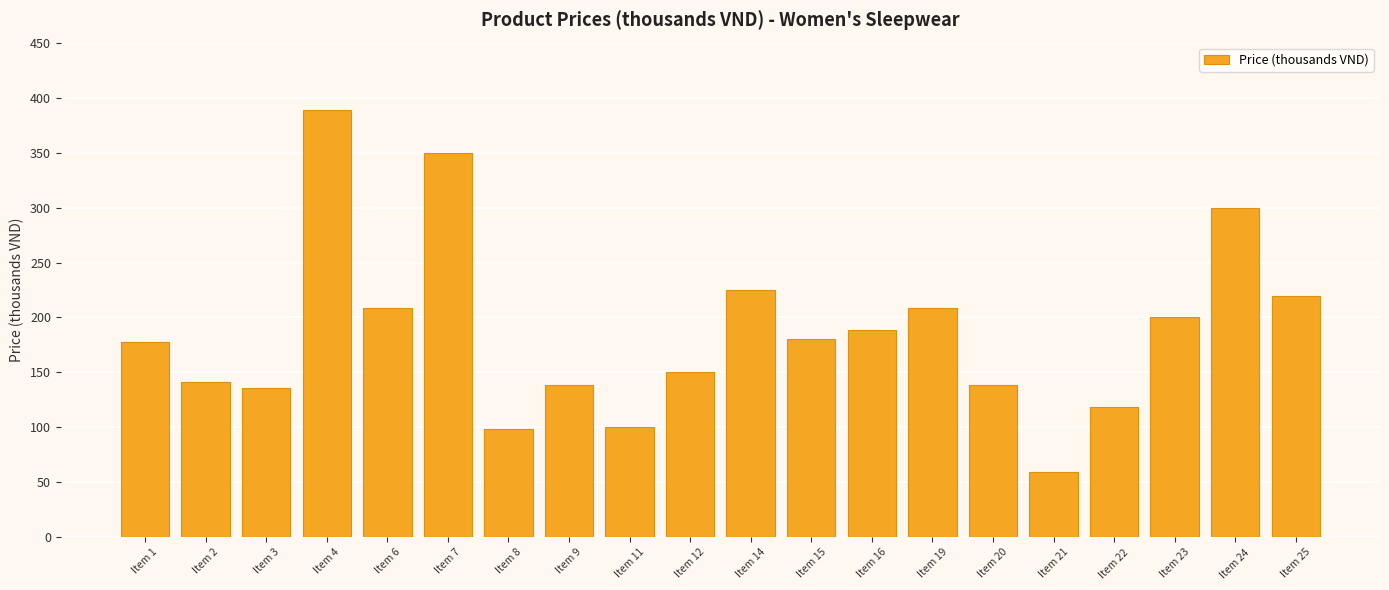

Are the bars grouped side by side (vs. stacked)?

No